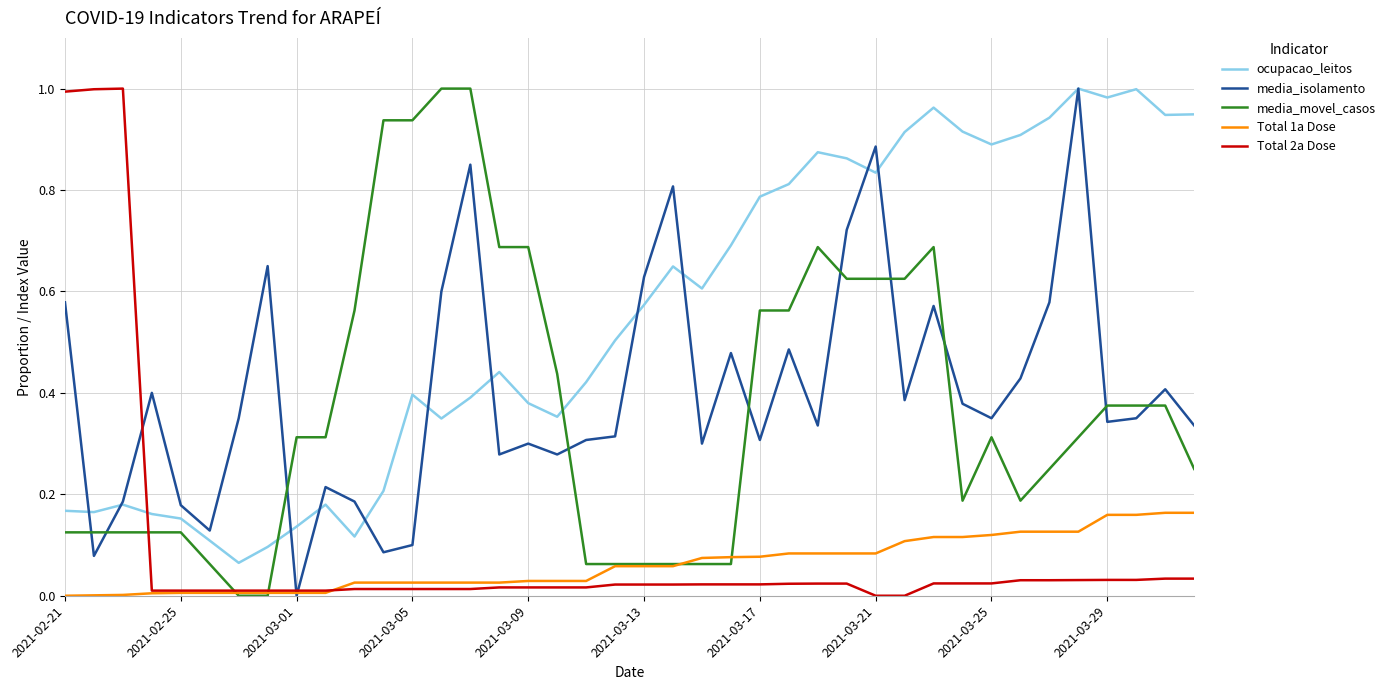

Which series has the largest total across all categories?

ocupacao_leitos